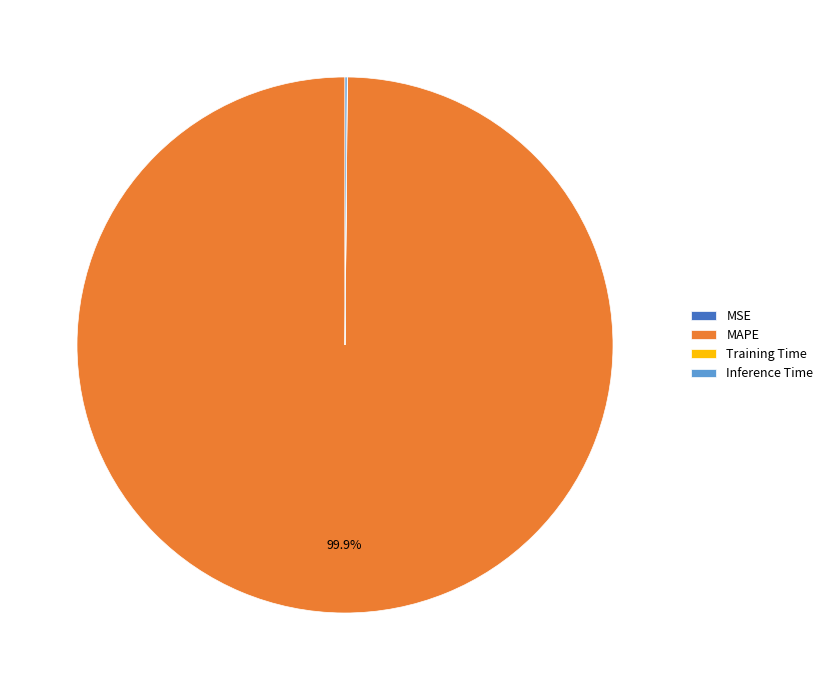

Is there any slice that represents more than half of the pie?

Yes